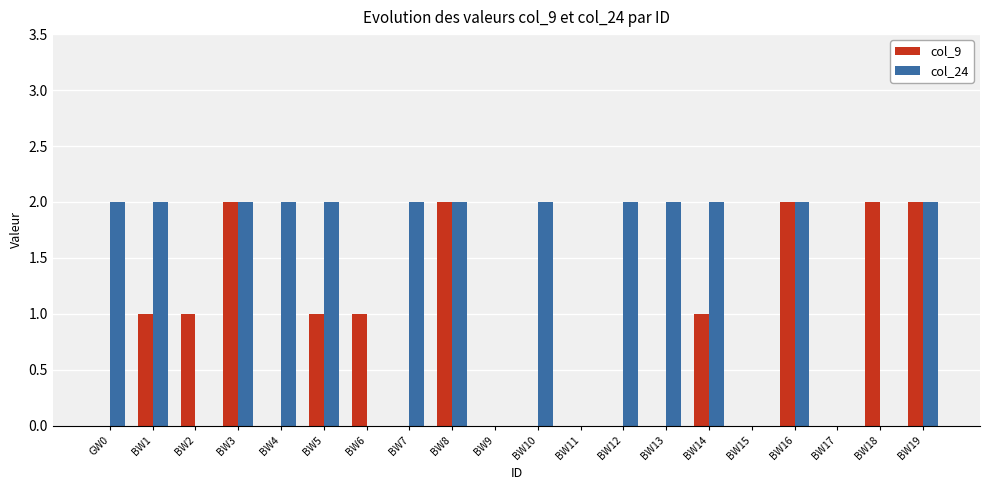

Reading right to left, what are all the values shown in this chart?

col_9: 2	2	0	2	0	1	0	0	0	0	0	2	0	1	1	0	2	1	1	0
col_24: 2	0	0	2	0	2	2	2	0	2	0	2	2	0	2	2	2	0	2	2